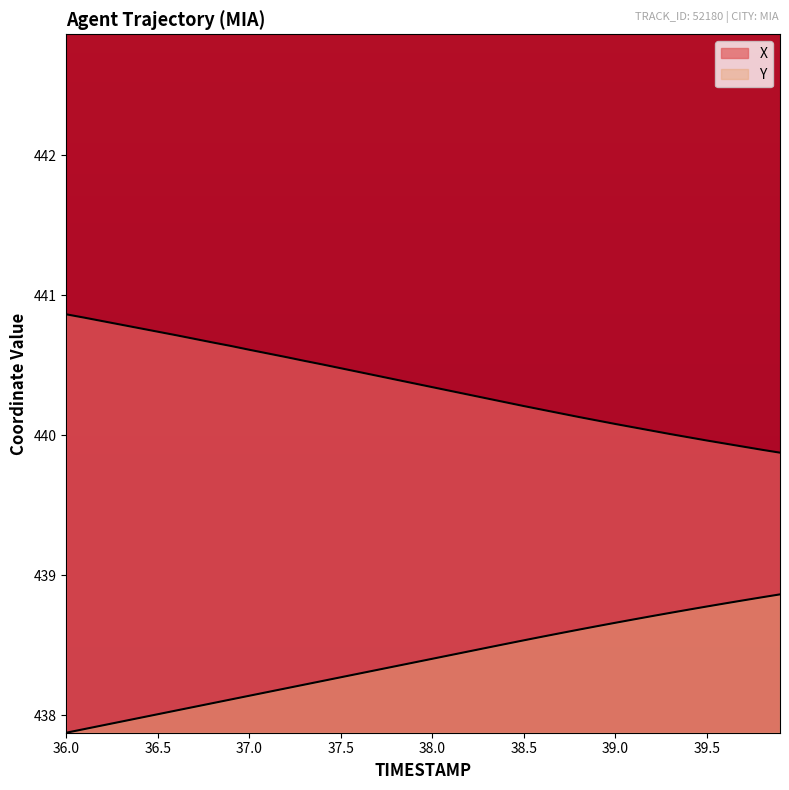

What is the sum of all Y values?

17535.4